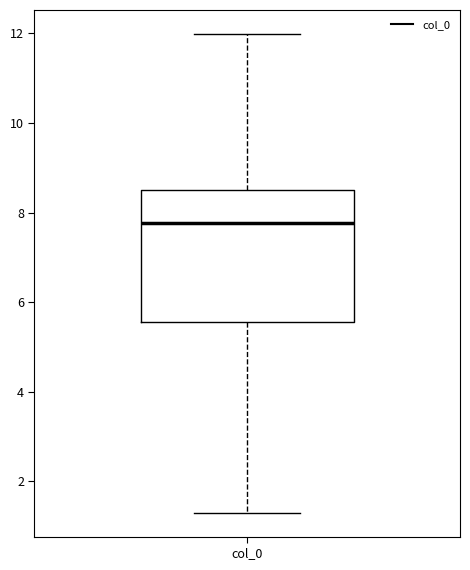

Transcribe this box plot: give where the median line is, the range the box spans, and where the two whiskers end, as read against the y-axis. The values are not printed on the chart, so give them approximately, as read against the axis.

median 7.8, box 5.6 to 8.4, whiskers 1.2 to 12.0